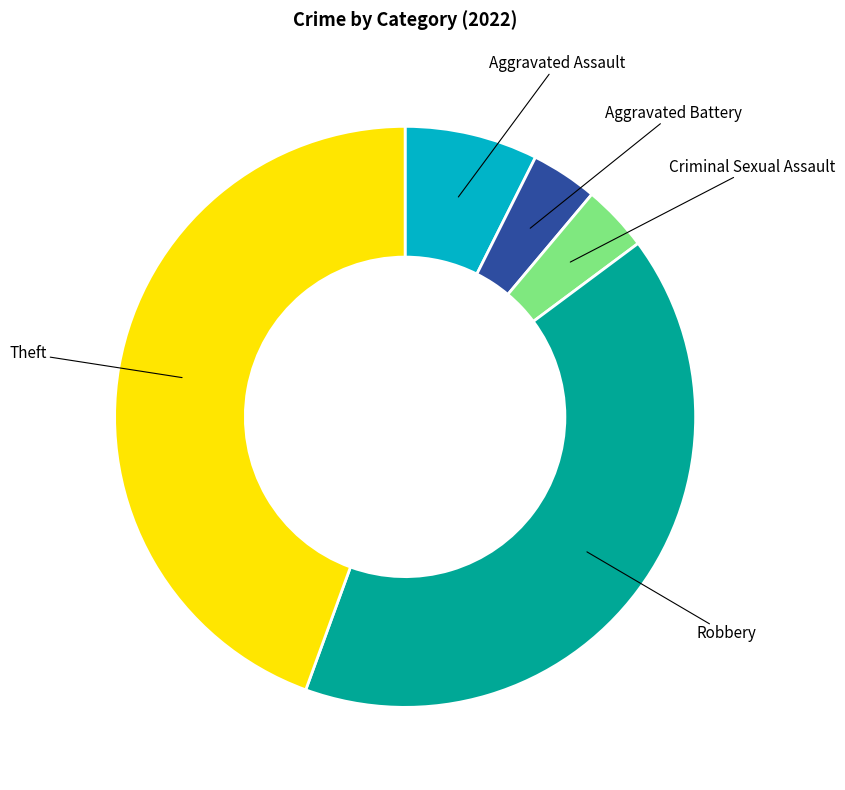

Is there a majority slice in this chart?

No